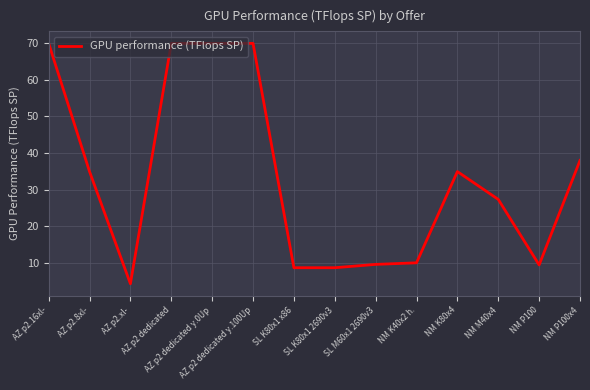

What is the label of the 4th point from the left?

AZ p2 dedicated